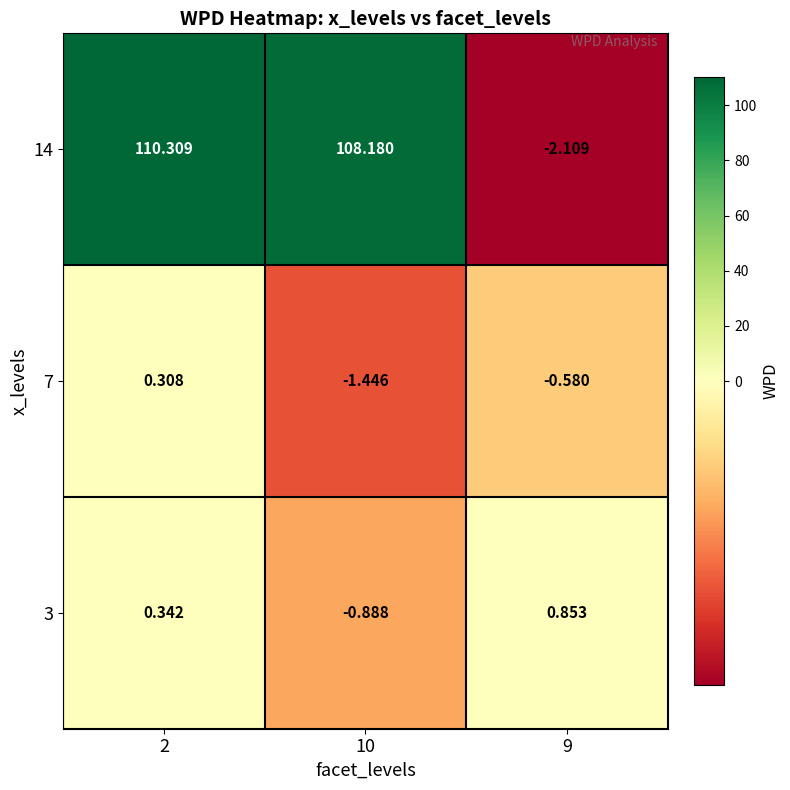

Is the value of 14 at 2 greater than the value of 3 at 10?

Yes